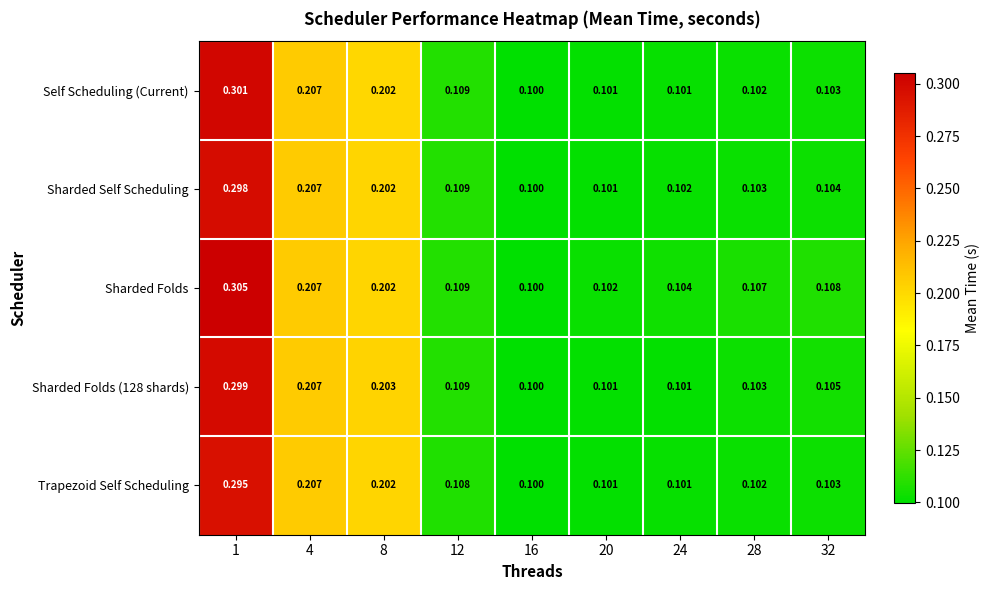

Which series has the largest total across all categories?

Sharded Folds